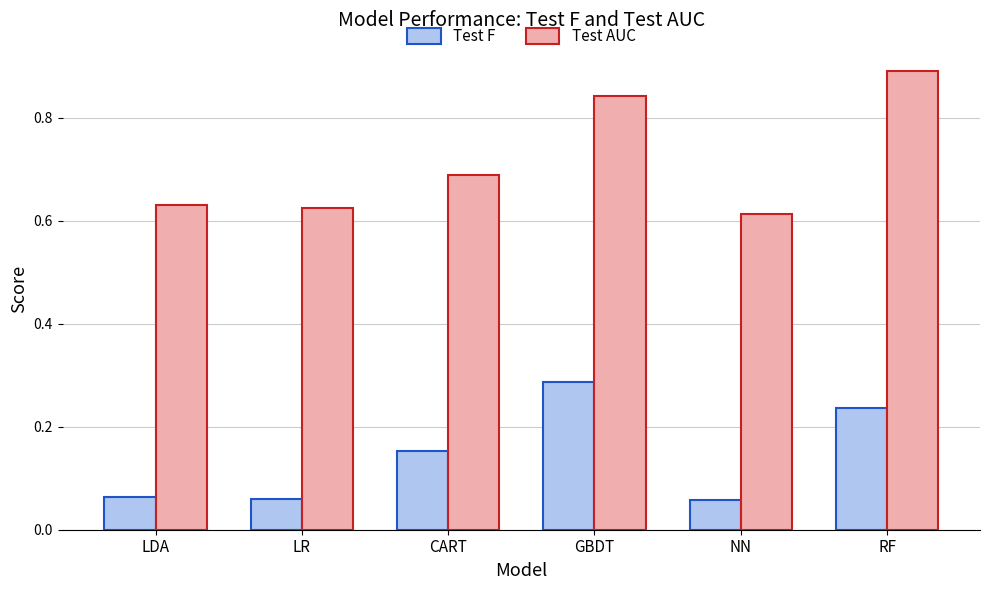

Which label corresponds to the largest value in the chart?

RF